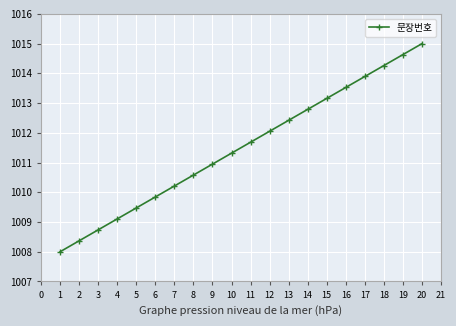

At which label is the value closest to 1011?

9